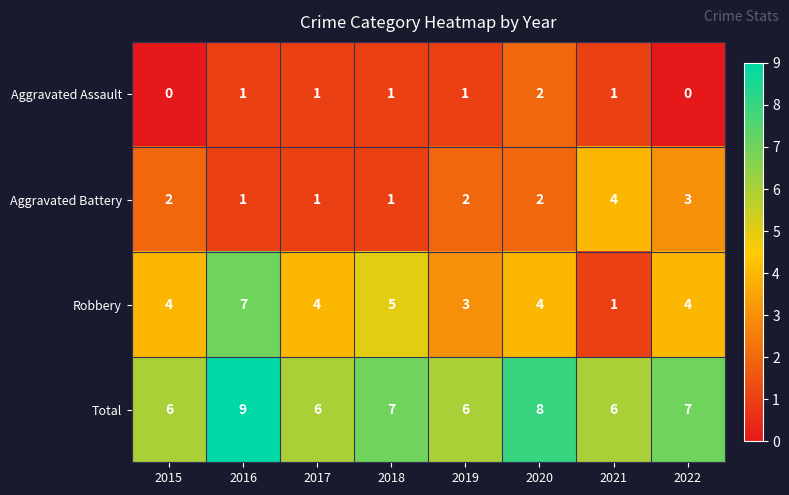

Count the Aggravated Battery values in the range 1 to 3.

7